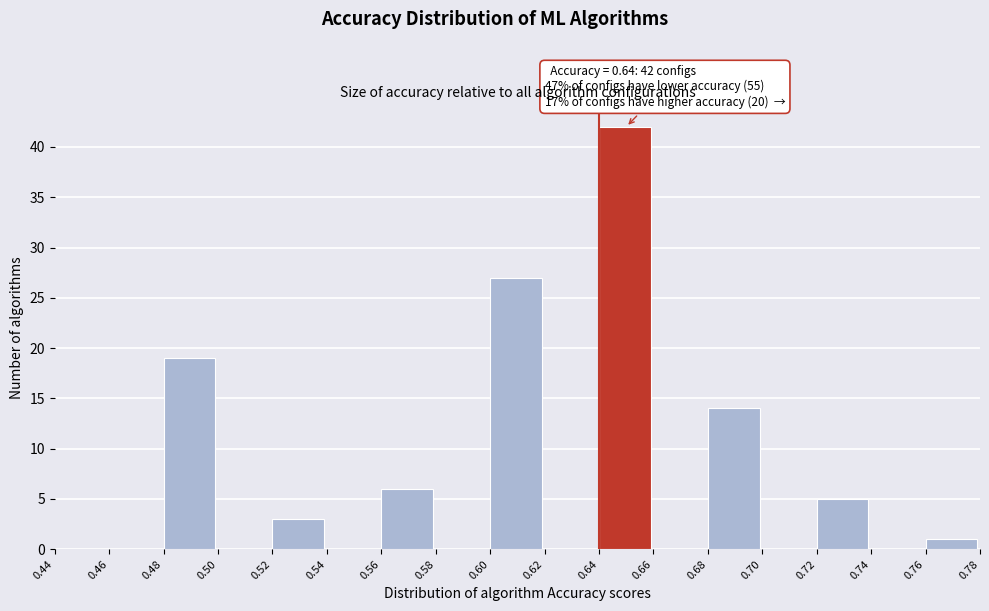

Which range on the x-axis has the tallest bar?

0.64 to 0.66